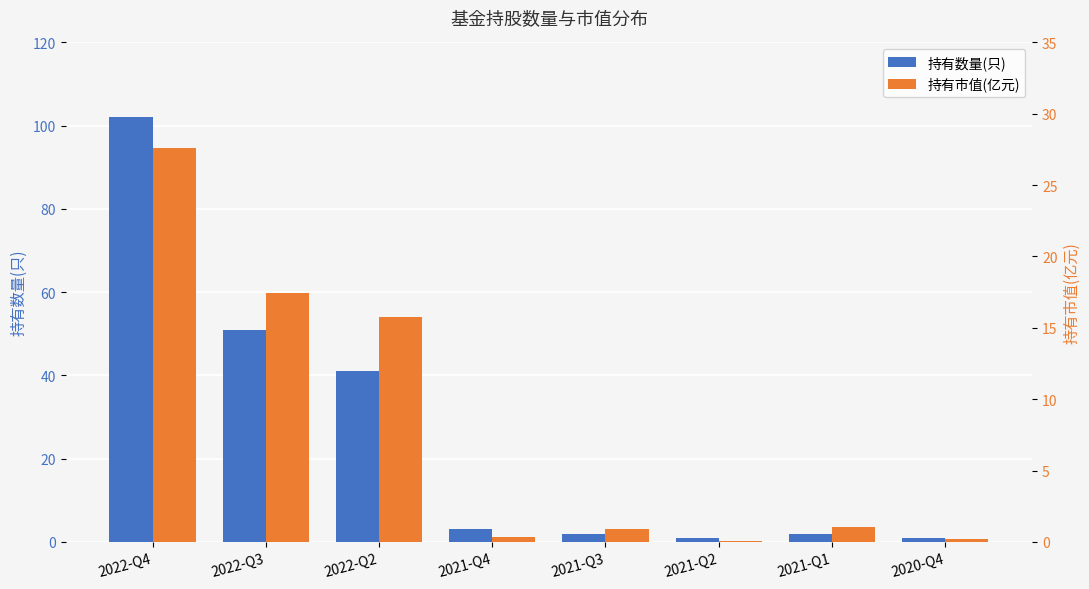

What is the maximum value shown in the chart?

102.0